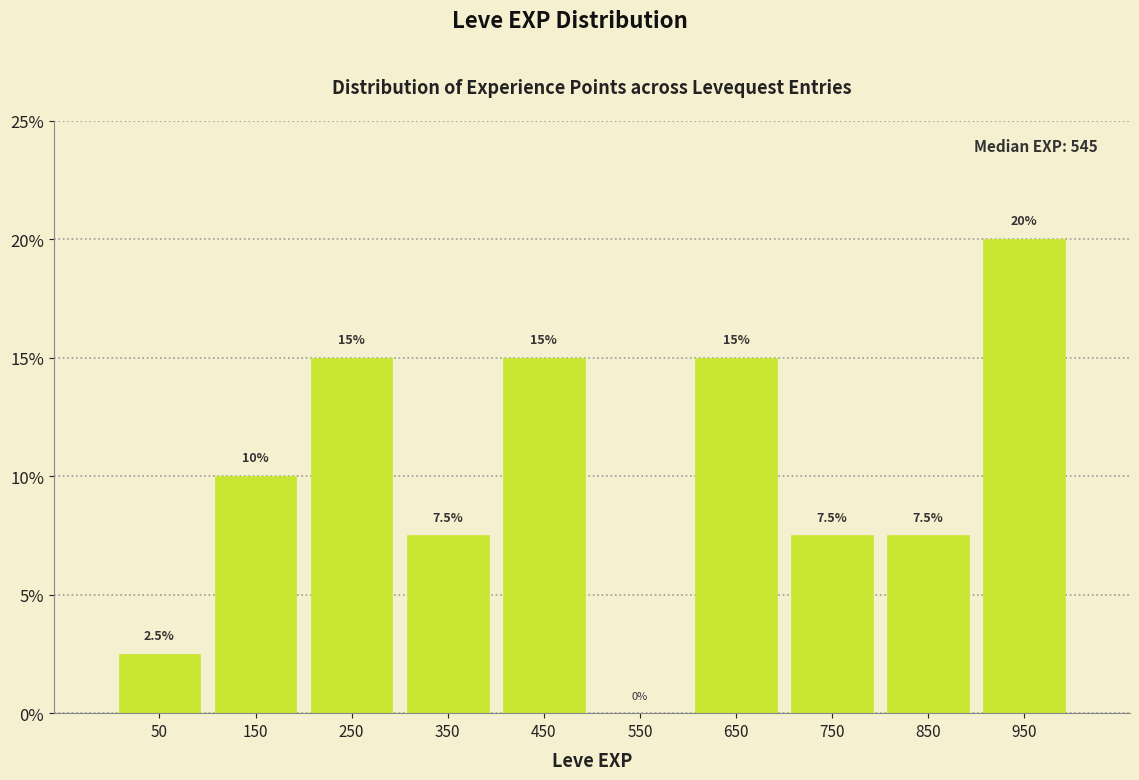

Reading left to right, list every bar in this chart as the range it spans on the x-axis followed by its height.

0 to 100: 2.5
100 to 200: 10.0
200 to 300: 15.0
300 to 400: 7.5
400 to 500: 15.0
500 to 600: 0.0
600 to 700: 15.0
700 to 800: 7.5
800 to 900: 7.5
900 to 1000: 20.0